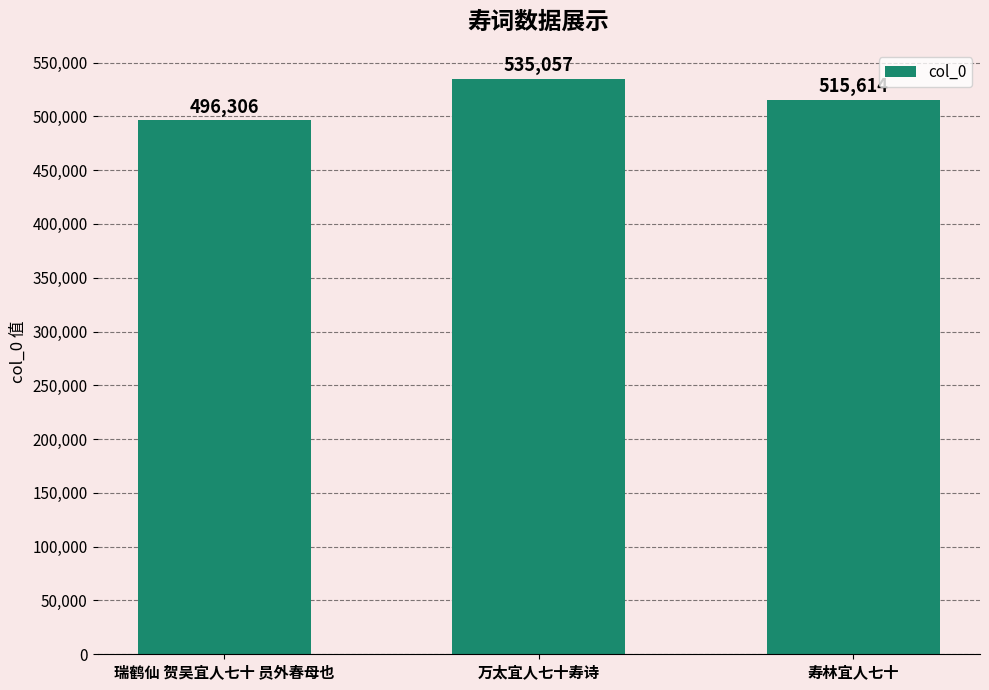

Approximately how many times larger is the value at 寿林宜人七十 compared to 万太宜人七十寿诗?

1.0